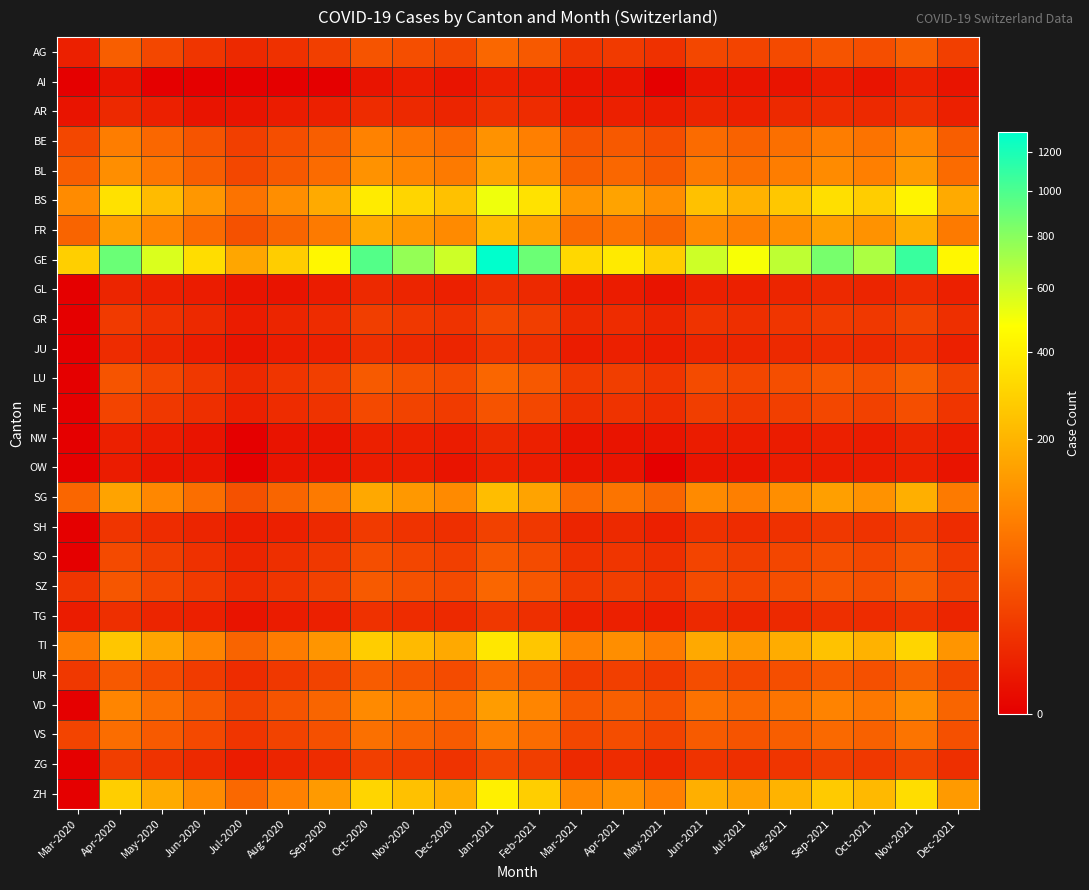

Reading left to right, list all the values displayed in this chart.

AG: Mar-2020=3	Apr-2020=40	May-2020=20	Jun-2020=10	Jul-2020=5	Aug-2020=8	Sep-2020=15	Oct-2020=30	Nov-2020=25	Dec-2020=20	Jan-2021=50	Feb-2021=35	Mar-2021=10	Apr-2021=12	May-2021=8	Jun-2021=20	Jul-2021=18	Aug-2021=22	Sep-2021=30	Oct-2021=25	Nov-2021=40	Dec-2021=15
AI: Mar-2020=0	Apr-2020=1	May-2020=0	Jun-2020=0	Jul-2020=0	Aug-2020=0	Sep-2020=0	Oct-2020=1	Nov-2020=2	Dec-2020=1	Jan-2021=3	Feb-2021=2	Mar-2021=1	Apr-2021=1	May-2021=0	Jun-2021=1	Jul-2021=1	Aug-2021=1	Sep-2021=2	Oct-2021=1	Nov-2021=3	Dec-2021=1
AR: Mar-2020=1	Apr-2020=5	May-2020=3	Jun-2020=1	Jul-2020=1	Aug-2020=2	Sep-2020=3	Oct-2020=6	Nov-2020=5	Dec-2020=4	Jan-2021=8	Feb-2021=6	Mar-2021=2	Apr-2021=3	May-2021=2	Jun-2021=4	Jul-2021=3	Aug-2021=5	Sep-2021=6	Oct-2021=5	Nov-2021=8	Dec-2021=3
BE: Mar-2020=20	Apr-2020=80	May-2020=50	Jun-2020=30	Jul-2020=15	Aug-2020=25	Sep-2020=40	Oct-2020=90	Nov-2020=70	Dec-2020=55	Jan-2021=120	Feb-2021=85	Mar-2021=30	Apr-2021=35	May-2021=25	Jun-2021=55	Jul-2021=45	Aug-2021=60	Sep-2021=80	Oct-2021=65	Nov-2021=100	Dec-2021=40
BL: Mar-2020=40	Apr-2020=110	May-2020=70	Jun-2020=40	Jul-2020=20	Aug-2020=35	Sep-2020=55	Oct-2020=120	Nov-2020=95	Dec-2020=75	Jan-2021=160	Feb-2021=110	Mar-2021=40	Apr-2021=50	May-2021=35	Jun-2021=75	Jul-2021=60	Aug-2021=80	Sep-2021=105	Oct-2021=85	Nov-2021=135	Dec-2021=55
BS: Mar-2020=105	Apr-2020=350	May-2020=220	Jun-2020=130	Jul-2020=65	Aug-2020=110	Sep-2020=175	Oct-2020=390	Nov-2020=305	Dec-2020=240	Jan-2021=510	Feb-2021=355	Mar-2021=125	Apr-2021=155	May-2021=110	Jun-2021=240	Jul-2021=195	Aug-2021=255	Sep-2021=340	Oct-2021=275	Nov-2021=430	Dec-2021=175
FR: Mar-2020=46	Apr-2020=150	May-2020=95	Jun-2020=55	Jul-2020=28	Aug-2020=48	Sep-2020=76	Oct-2020=170	Nov-2020=132	Dec-2020=104	Jan-2021=221	Feb-2021=154	Mar-2021=54	Apr-2021=67	May-2021=47	Jun-2021=104	Jul-2021=84	Aug-2021=111	Sep-2021=147	Oct-2021=119	Nov-2021=186	Dec-2021=76
GE: Mar-2020=283	Apr-2020=900	May-2020=565	Jun-2020=335	Jul-2020=165	Aug-2020=275	Sep-2020=440	Oct-2020=980	Nov-2020=765	Dec-2020=600	Jan-2021=1310	Feb-2021=895	Mar-2021=315	Apr-2021=385	May-2021=275	Jun-2021=600	Jul-2021=490	Aug-2021=640	Sep-2021=855	Oct-2021=690	Nov-2021=1075	Dec-2021=440
GL: Mar-2020=0	Apr-2020=4	May-2020=3	Jun-2020=2	Jul-2020=1	Aug-2020=1	Sep-2020=2	Oct-2020=5	Nov-2020=4	Dec-2020=3	Jan-2021=7	Feb-2021=5	Mar-2021=2	Apr-2021=2	May-2021=1	Jun-2021=3	Jul-2021=3	Aug-2021=4	Sep-2021=5	Oct-2021=4	Nov-2021=6	Dec-2021=3
GR: Mar-2020=0	Apr-2020=12	May-2020=8	Jun-2020=5	Jul-2020=2	Aug-2020=4	Sep-2020=6	Oct-2020=14	Nov-2020=11	Dec-2020=9	Jan-2021=20	Feb-2021=14	Mar-2021=5	Apr-2021=6	May-2021=4	Jun-2021=9	Jul-2021=7	Aug-2021=10	Sep-2021=13	Oct-2021=11	Nov-2021=17	Dec-2021=7
JU: Mar-2020=0	Apr-2020=6	May-2020=4	Jun-2020=2	Jul-2020=1	Aug-2020=2	Sep-2020=3	Oct-2020=7	Nov-2020=5	Dec-2020=4	Jan-2021=10	Feb-2021=7	Mar-2021=2	Apr-2021=3	May-2021=2	Jun-2021=4	Jul-2021=4	Aug-2021=5	Sep-2021=6	Oct-2021=5	Nov-2021=8	Dec-2021=3
LU: Mar-2020=0	Apr-2020=30	May-2020=19	Jun-2020=11	Jul-2020=5	Aug-2020=10	Sep-2020=15	Oct-2020=36	Nov-2020=28	Dec-2020=22	Jan-2021=49	Feb-2021=34	Mar-2021=12	Apr-2021=14	May-2021=10	Jun-2021=23	Jul-2021=19	Aug-2021=25	Sep-2021=33	Oct-2021=27	Nov-2021=42	Dec-2021=17
NE: Mar-2020=0	Apr-2020=18	May-2020=11	Jun-2020=7	Jul-2020=3	Aug-2020=6	Sep-2020=9	Oct-2020=21	Nov-2020=17	Dec-2020=13	Jan-2021=29	Feb-2021=20	Mar-2021=7	Apr-2021=9	May-2021=6	Jun-2021=14	Jul-2021=11	Aug-2021=15	Sep-2021=20	Oct-2021=16	Nov-2021=25	Dec-2021=10
NW: Mar-2020=0	Apr-2020=3	May-2020=2	Jun-2020=1	Jul-2020=0	Aug-2020=1	Sep-2020=1	Oct-2020=3	Nov-2020=3	Dec-2020=2	Jan-2021=5	Feb-2021=3	Mar-2021=1	Apr-2021=1	May-2021=1	Jun-2021=2	Jul-2021=2	Aug-2021=2	Sep-2021=3	Oct-2021=2	Nov-2021=4	Dec-2021=2
OW: Mar-2020=0	Apr-2020=2	May-2020=1	Jun-2020=1	Jul-2020=0	Aug-2020=1	Sep-2020=1	Oct-2020=2	Nov-2020=2	Dec-2020=1	Jan-2021=3	Feb-2021=2	Mar-2021=1	Apr-2021=1	May-2021=0	Jun-2021=1	Jul-2021=1	Aug-2021=2	Sep-2021=2	Oct-2021=2	Nov-2021=3	Dec-2021=1
SG: Mar-2020=49	Apr-2020=155	May-2020=98	Jun-2020=58	Jul-2020=28	Aug-2020=48	Sep-2020=76	Oct-2020=169	Nov-2020=132	Dec-2020=103	Jan-2021=226	Feb-2021=155	Mar-2021=55	Apr-2021=67	May-2021=48	Jun-2021=103	Jul-2021=84	Aug-2021=110	Sep-2021=147	Oct-2021=119	Nov-2021=185	Dec-2021=76
SH: Mar-2020=0	Apr-2020=10	May-2020=6	Jun-2020=4	Jul-2020=2	Aug-2020=3	Sep-2020=5	Oct-2020=12	Nov-2020=9	Dec-2020=7	Jan-2021=16	Feb-2021=11	Mar-2021=4	Apr-2021=5	May-2021=3	Jun-2021=8	Jul-2021=6	Aug-2021=8	Sep-2021=11	Oct-2021=9	Nov-2021=14	Dec-2021=6
SO: Mar-2020=0	Apr-2020=22	May-2020=14	Jun-2020=8	Jul-2020=4	Aug-2020=7	Sep-2020=11	Oct-2020=25	Nov-2020=19	Dec-2020=15	Jan-2021=34	Feb-2021=23	Mar-2021=8	Apr-2021=10	May-2021=7	Jun-2021=18	Jul-2021=14	Aug-2021=19	Sep-2021=25	Oct-2021=20	Nov-2021=31	Dec-2021=13
SZ: Mar-2020=10	Apr-2020=32	May-2020=20	Jun-2020=12	Jul-2020=6	Aug-2020=10	Sep-2020=16	Oct-2020=36	Nov-2020=28	Dec-2020=22	Jan-2021=49	Feb-2021=33	Mar-2021=12	Apr-2021=14	May-2021=10	Jun-2021=23	Jul-2021=19	Aug-2021=25	Sep-2021=33	Oct-2021=27	Nov-2021=42	Dec-2021=17
TG: Mar-2020=2	Apr-2020=7	May-2020=4	Jun-2020=3	Jul-2020=1	Aug-2020=2	Sep-2020=3	Oct-2020=8	Nov-2020=6	Dec-2020=5	Jan-2021=11	Feb-2021=7	Mar-2021=3	Apr-2021=3	May-2021=2	Jun-2021=5	Jul-2021=4	Aug-2021=5	Sep-2021=7	Oct-2021=6	Nov-2021=9	Dec-2021=4
TI: Mar-2020=80	Apr-2020=254	May-2020=159	Jun-2020=95	Jul-2020=46	Aug-2020=79	Sep-2020=125	Oct-2020=278	Nov-2020=218	Dec-2020=170	Jan-2021=372	Feb-2021=254	Mar-2021=90	Apr-2021=110	May-2021=78	Jun-2021=170	Jul-2021=138	Aug-2021=181	Sep-2021=241	Oct-2021=195	Nov-2021=304	Dec-2021=125
UR: Mar-2020=11	Apr-2020=35	May-2020=22	Jun-2020=13	Jul-2020=6	Aug-2020=11	Sep-2020=17	Oct-2020=38	Nov-2020=30	Dec-2020=23	Jan-2021=51	Feb-2021=35	Mar-2021=12	Apr-2021=15	May-2021=11	Jun-2021=24	Jul-2021=19	Aug-2021=25	Sep-2021=34	Oct-2021=27	Nov-2021=43	Dec-2021=17
VD: Mar-2020=0	Apr-2020=96	May-2020=60	Jun-2020=36	Jul-2020=17	Aug-2020=30	Sep-2020=47	Oct-2020=104	Nov-2020=82	Dec-2020=64	Jan-2021=140	Feb-2021=96	Mar-2021=34	Apr-2021=41	May-2021=29	Jun-2021=64	Jul-2021=52	Aug-2021=68	Sep-2021=91	Oct-2021=73	Nov-2021=114	Dec-2021=47
VS: Mar-2020=18	Apr-2020=57	May-2020=36	Jun-2020=21	Jul-2020=10	Aug-2020=17	Sep-2020=27	Oct-2020=61	Nov-2020=47	Dec-2020=37	Jan-2021=82	Feb-2021=56	Mar-2021=20	Apr-2021=24	May-2021=17	Jun-2021=37	Jul-2021=30	Aug-2021=40	Sep-2021=53	Oct-2021=43	Nov-2021=67	Dec-2021=27
ZG: Mar-2020=0	Apr-2020=14	May-2020=9	Jun-2020=5	Jul-2020=2	Aug-2020=4	Sep-2020=6	Oct-2020=15	Nov-2020=12	Dec-2020=9	Jan-2021=20	Feb-2021=14	Mar-2021=5	Apr-2021=6	May-2021=4	Jun-2021=9	Jul-2021=7	Aug-2021=10	Sep-2021=14	Oct-2021=11	Nov-2021=17	Dec-2021=7
ZH: Mar-2020=0	Apr-2020=280	May-2020=176	Jun-2020=105	Jul-2020=51	Aug-2020=87	Sep-2020=137	Oct-2020=305	Nov-2020=239	Dec-2020=187	Jan-2021=409	Feb-2021=280	Mar-2021=99	Apr-2021=121	May-2021=86	Jun-2021=187	Jul-2021=152	Aug-2021=199	Sep-2021=265	Oct-2021=215	Nov-2021=335	Dec-2021=137